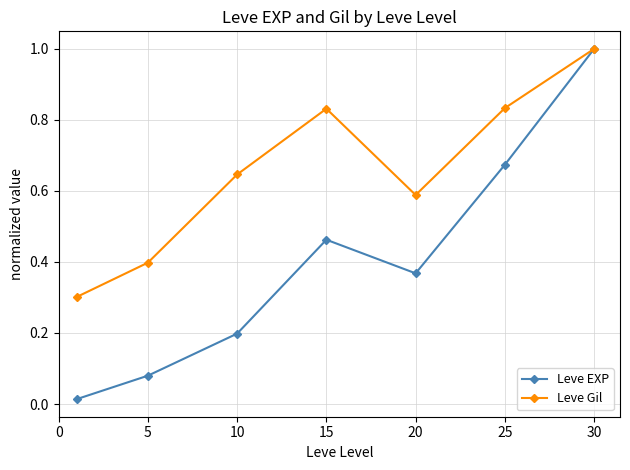

What is the maximum value for Leve Gil?

1.0